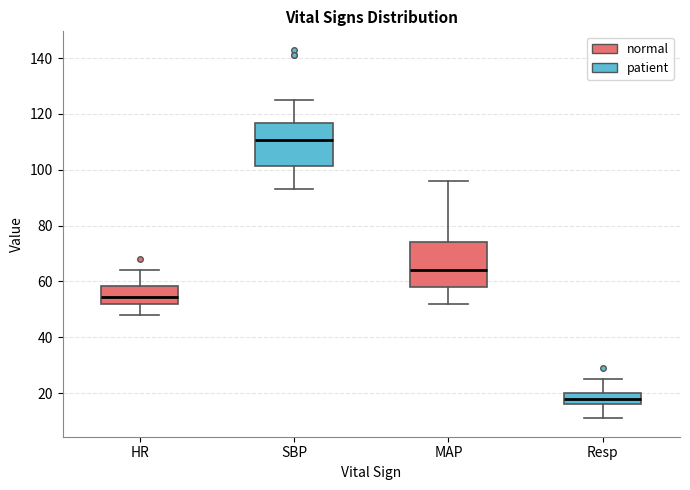

Reading left to right, transcribe this box plot: for each box, give where its median line is, the range the box spans, and where its two whiskers end, as read against the y-axis. The values are not printed on the chart, so give them approximately, as read against the axis.

HR: median 54, box 52 to 58, whiskers 48 to 64
SBP: median 110, box 102 to 116, whiskers 94 to 126
MAP: median 64, box 58 to 74, whiskers 52 to 96
Resp: median 18, box 16 to 20, whiskers 12 to 26